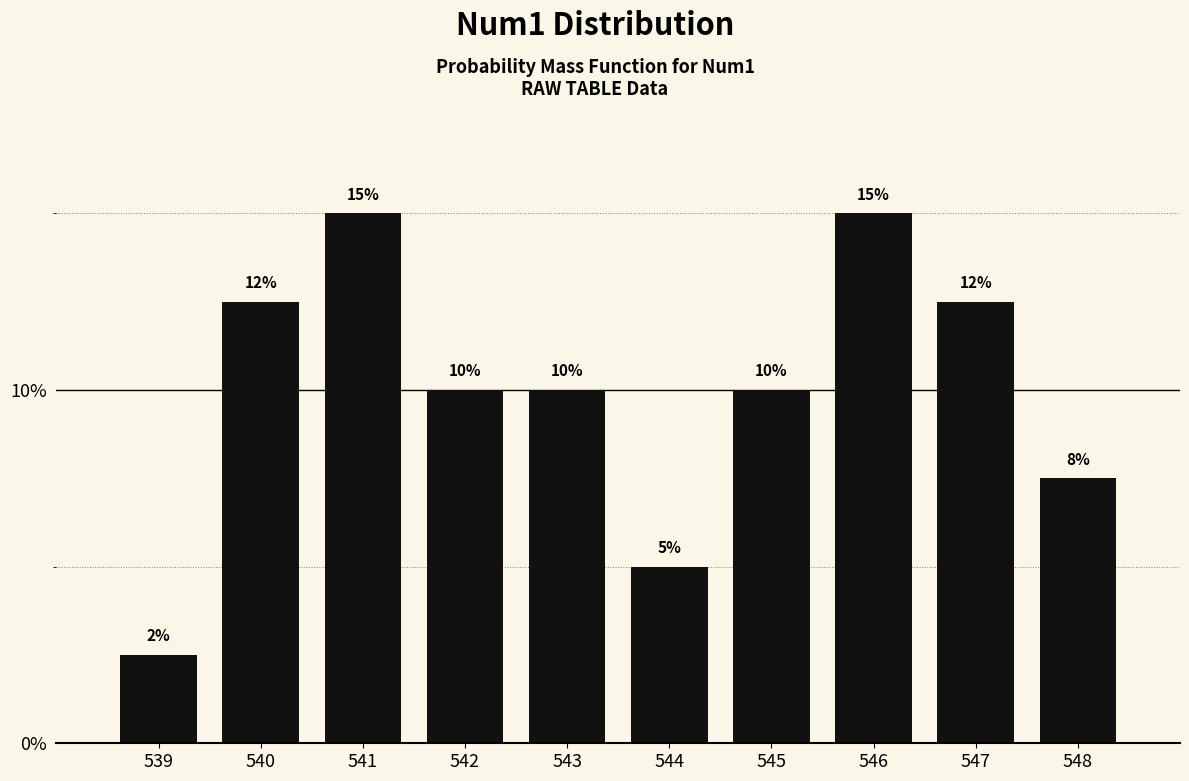

Which has a higher value, 548 or 541?

541